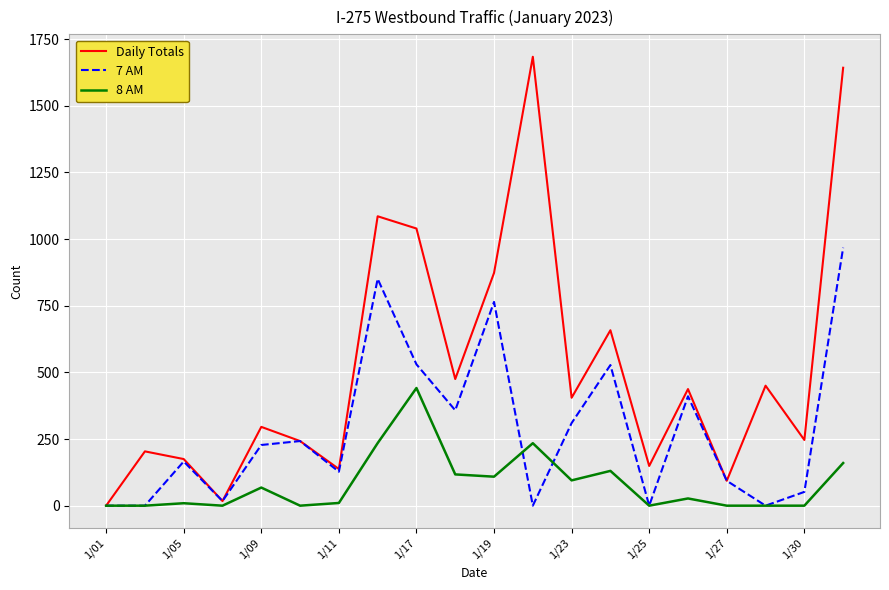

Which series has the widest spread of values?

Daily Totals